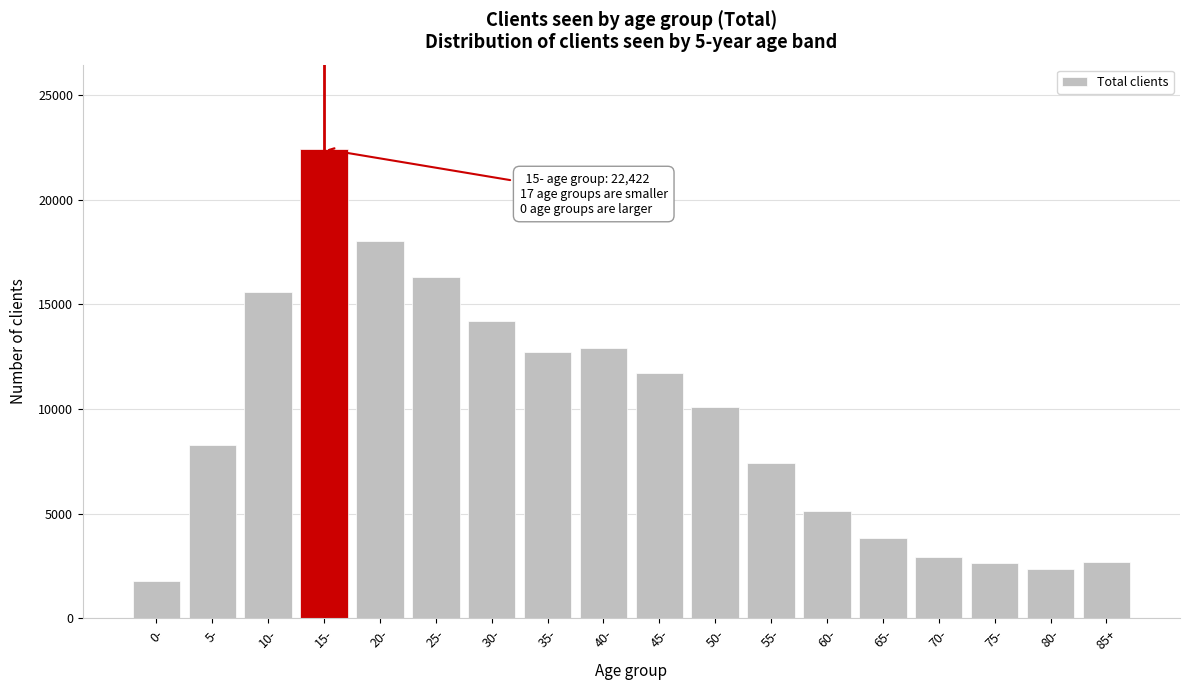

What is the maximum value shown in the chart?

22422